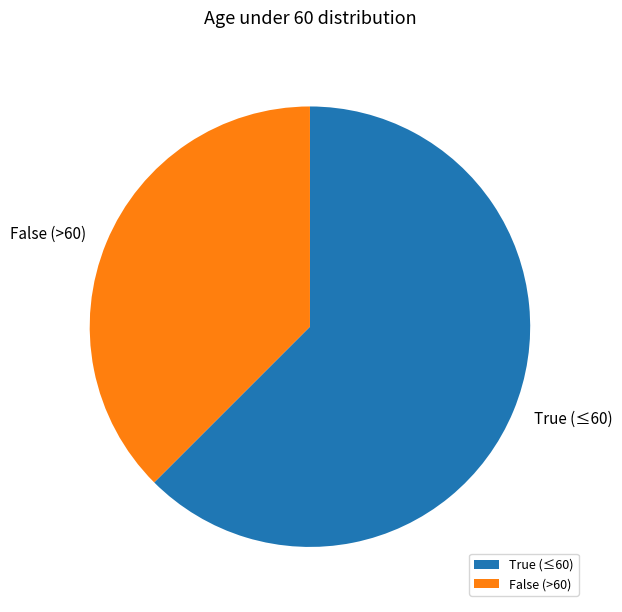

Which slice is the largest?

True (≤60)